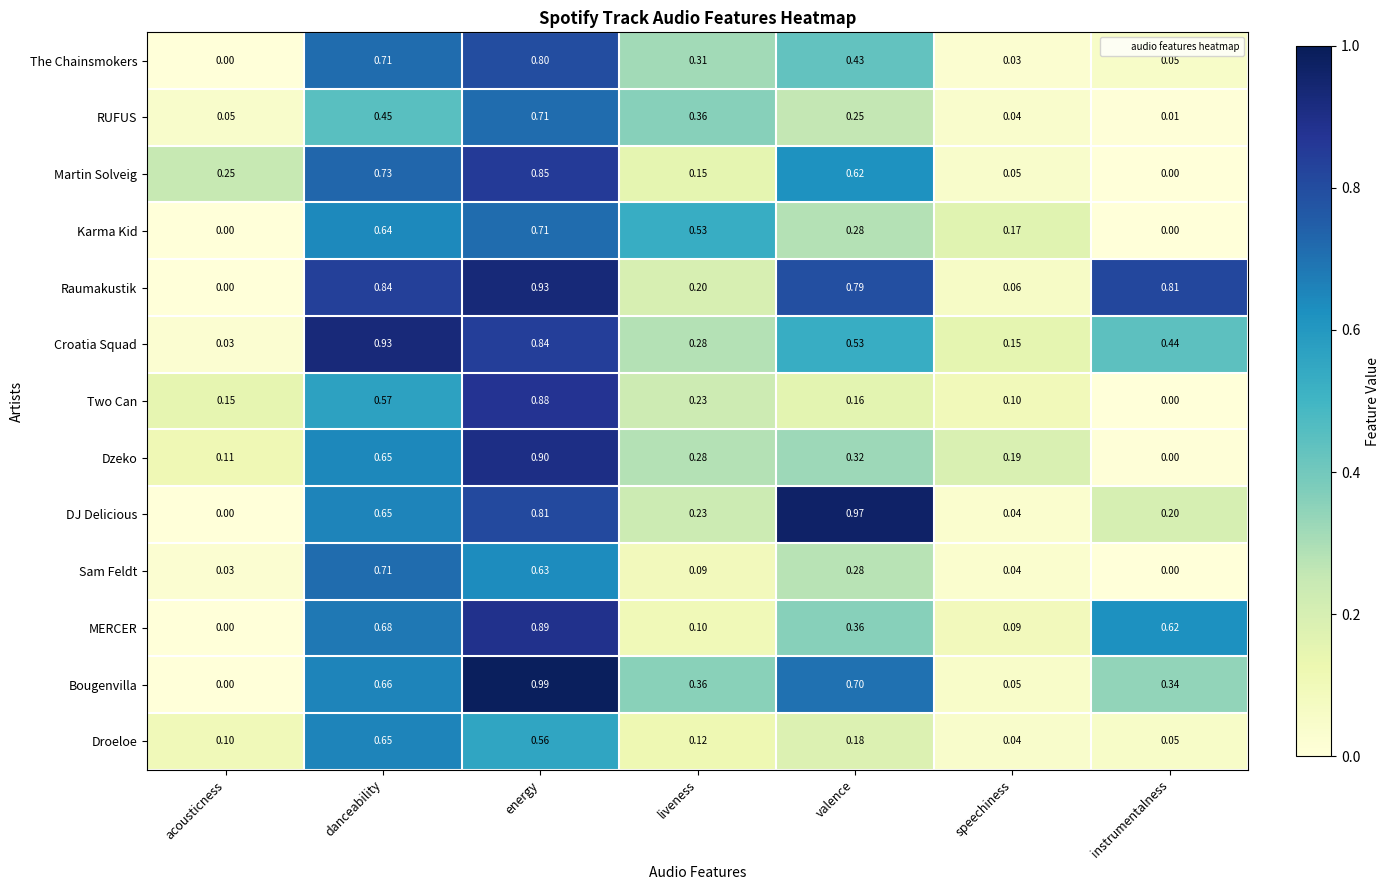

List the labels in order of Two Can value, smallest first.

instrumentalness, speechiness, acousticness, valence, liveness, danceability, energy